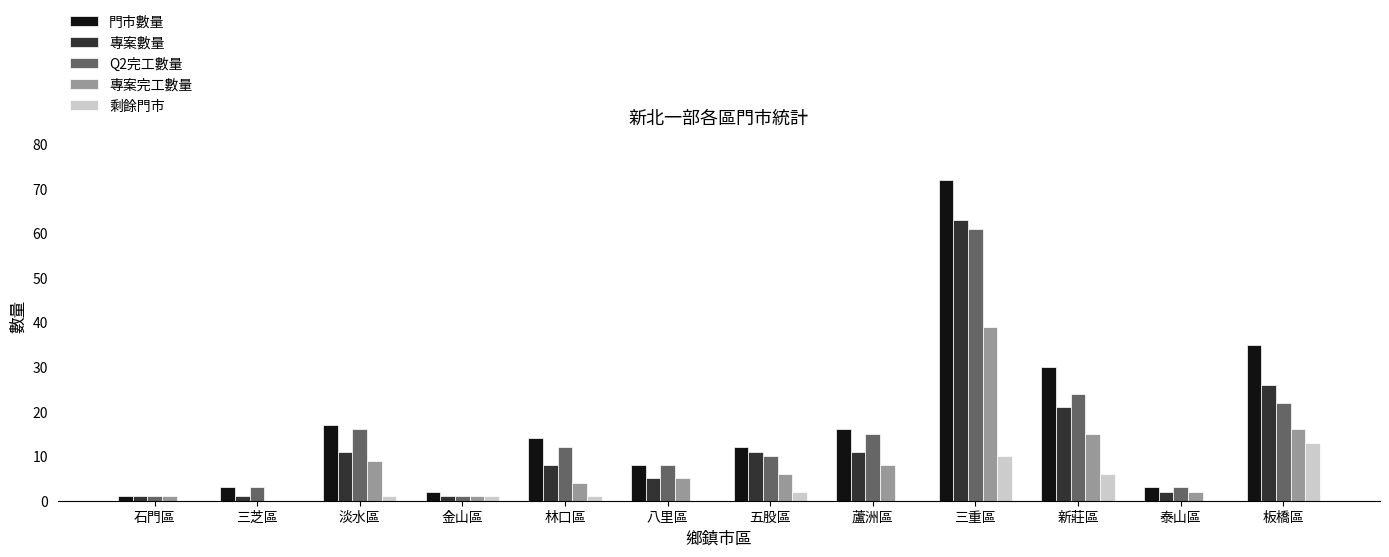

What is the total value across all series at 五股區?

41